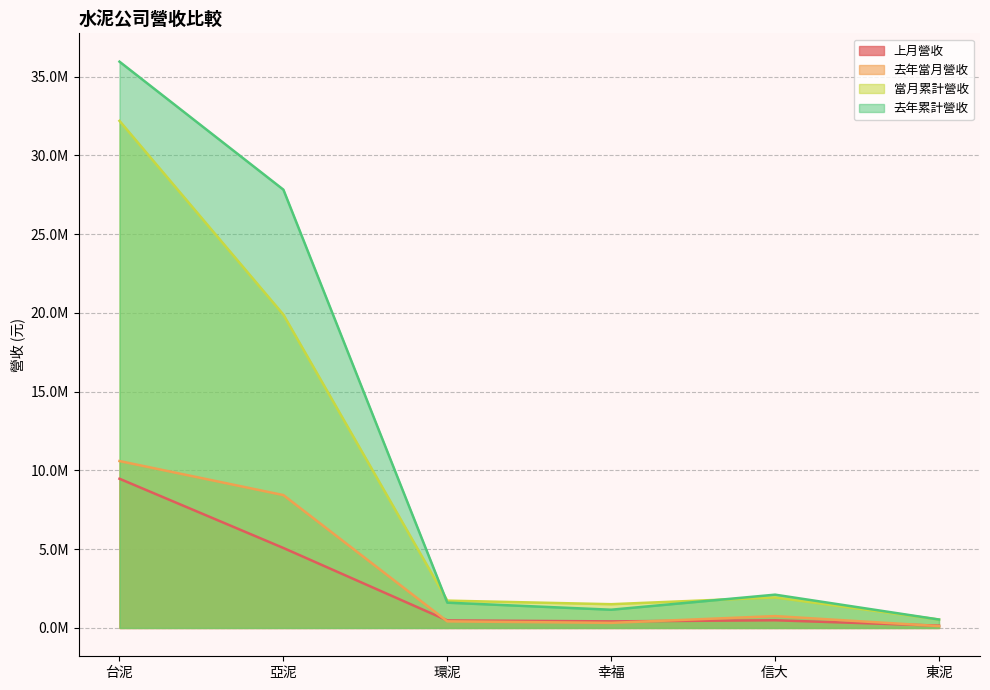

Does the chart have visible grid lines?

Yes